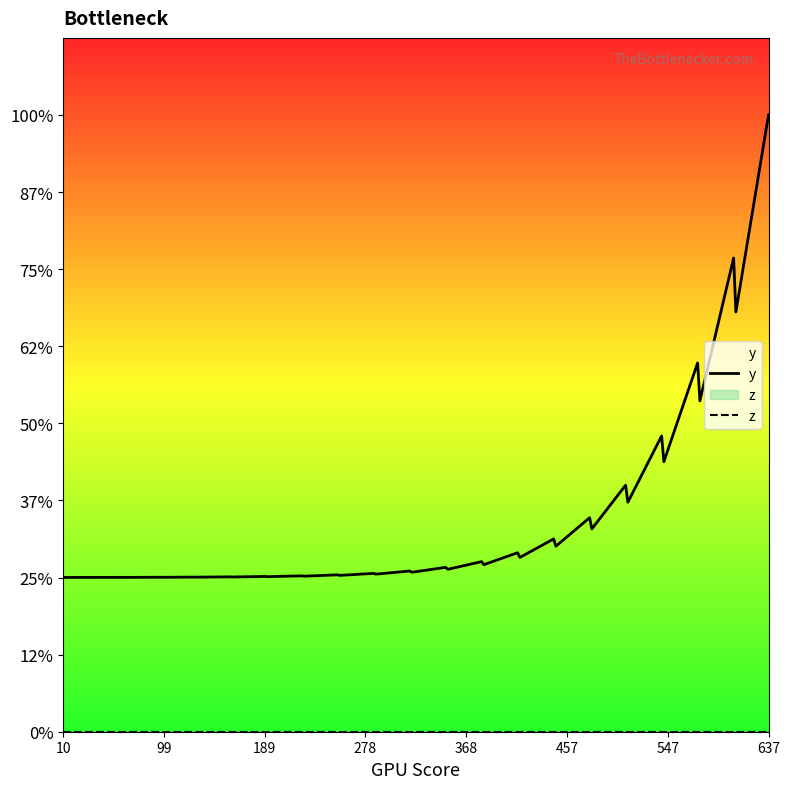

Does the chart have visible grid lines?

No